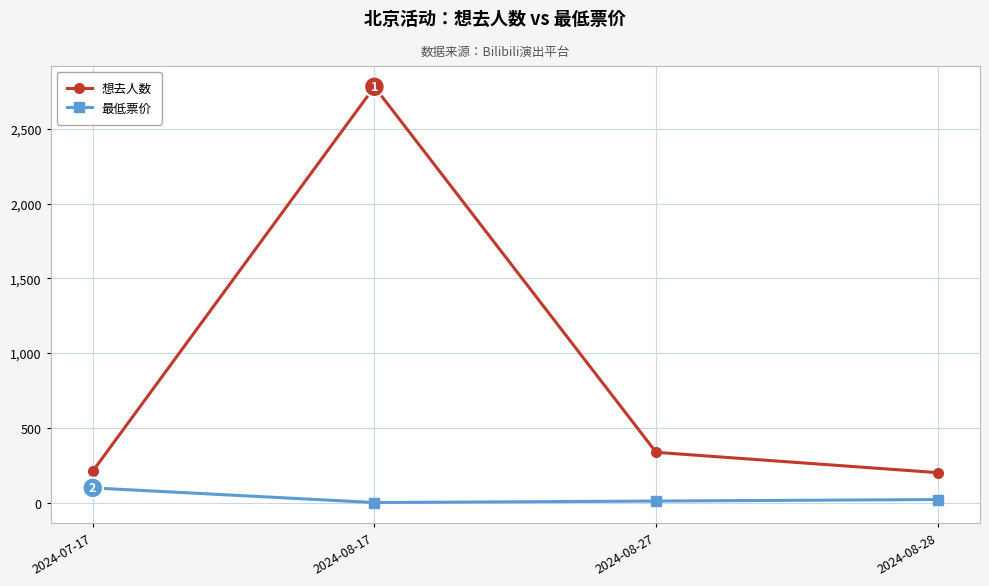

What is the greatest value displayed?

2781